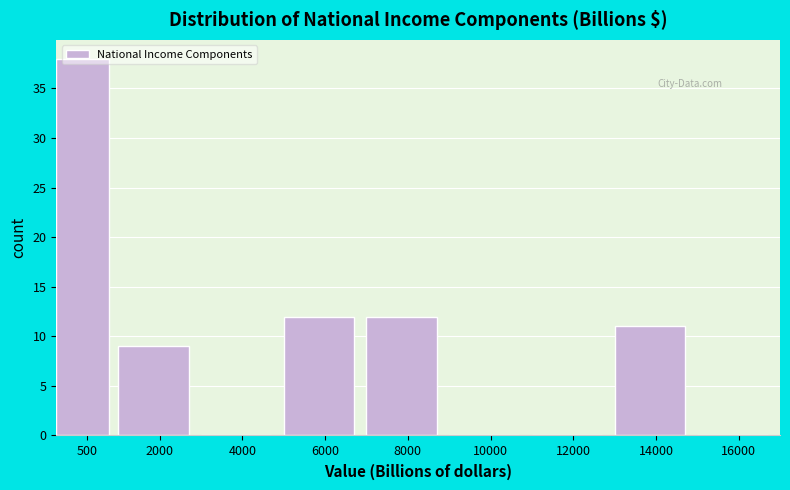

What value does the data have at 8000?

12